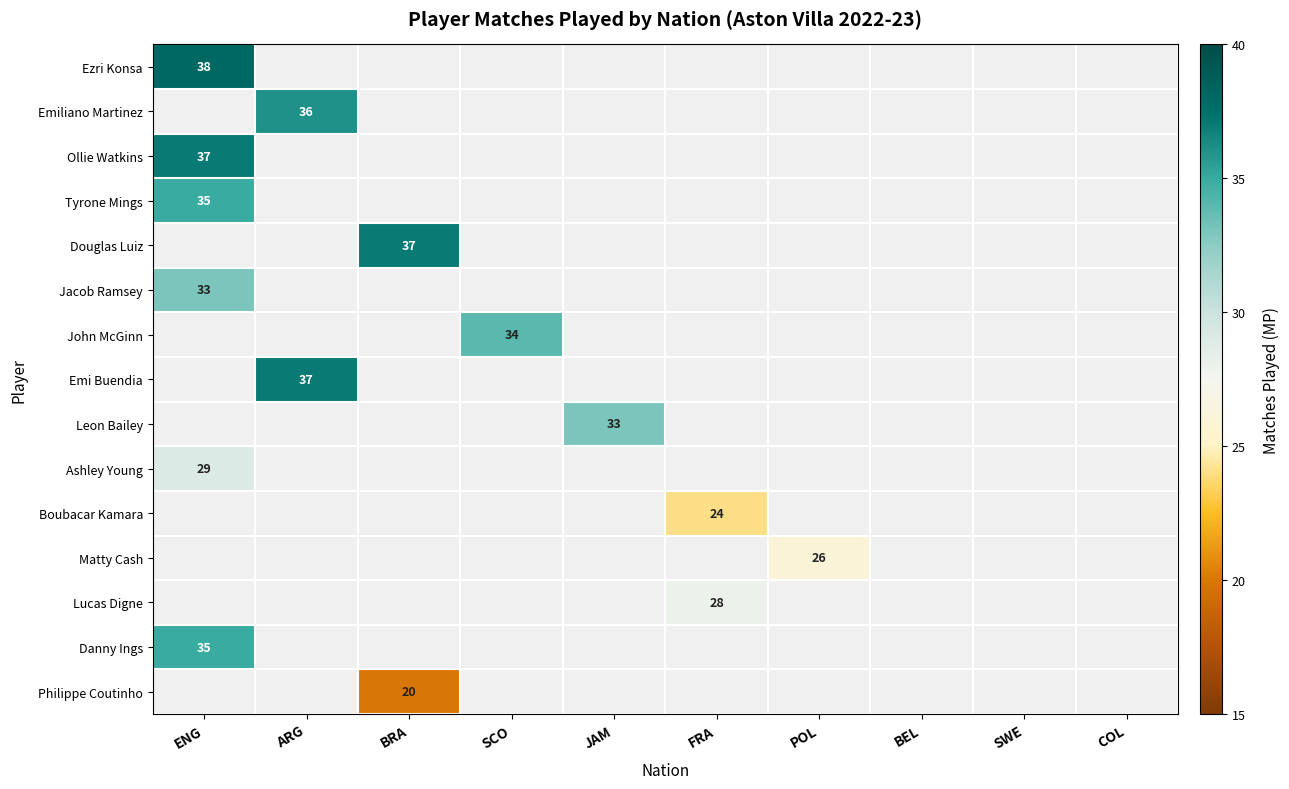

Is it true that Boubacar Kamara equals 12 at FRA?

False